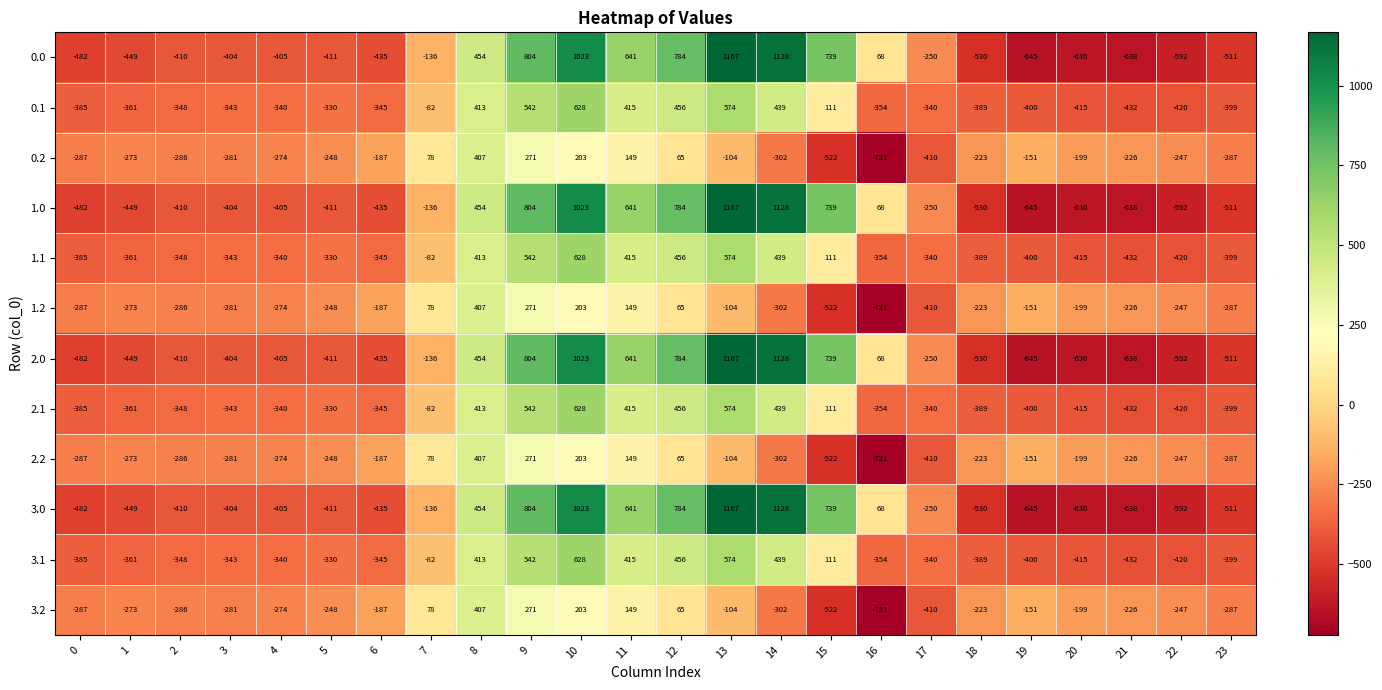

At which category is the sum across all series the highest?

10